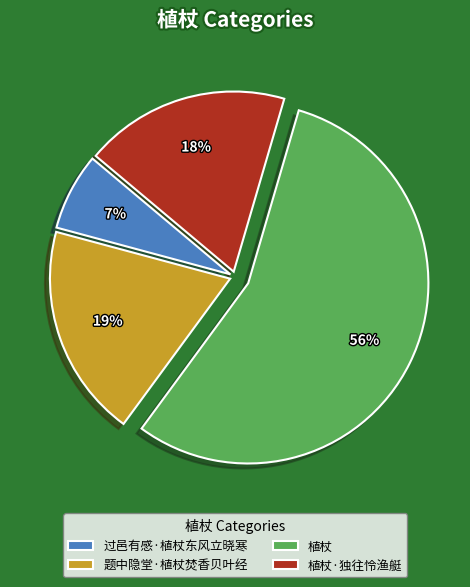

To the nearest percent, what is the combined percentage of 植杖·独往怜渔艇 and 植杖?

74%